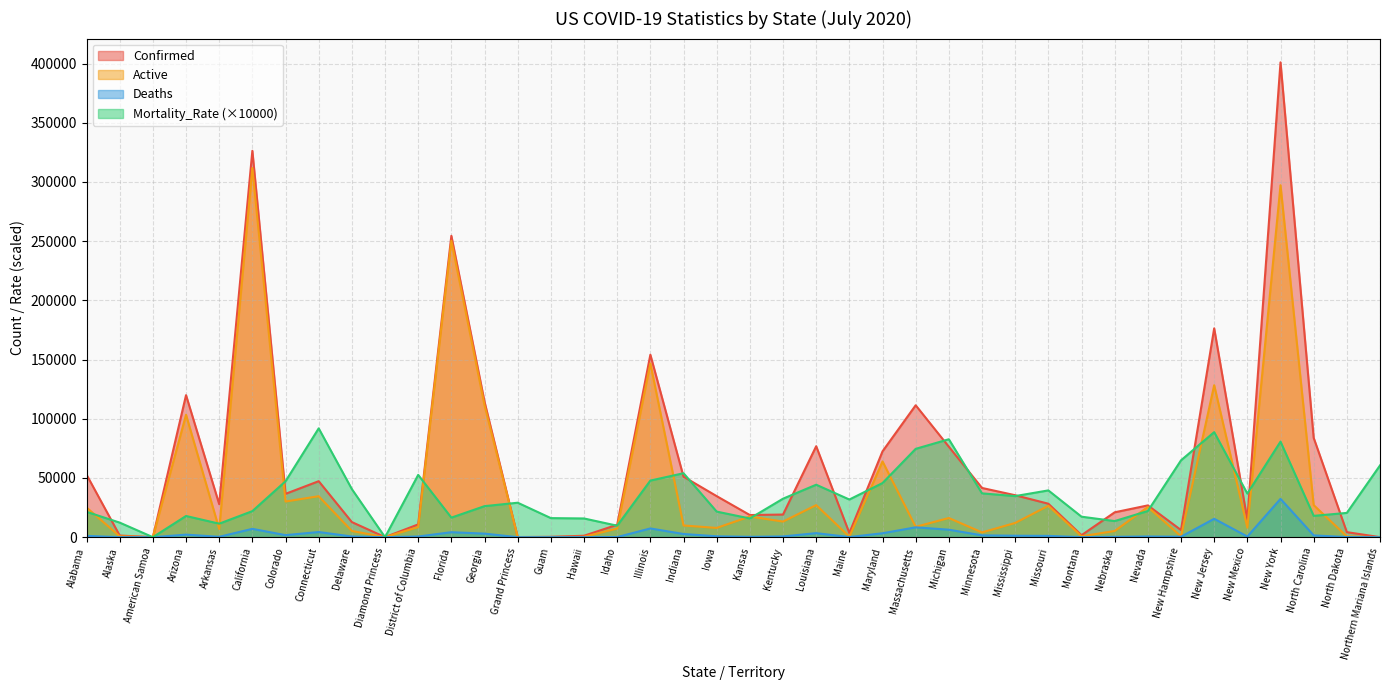

What is the difference between the maximum and second lowest values in the Mortality_Rate series?

91900.0